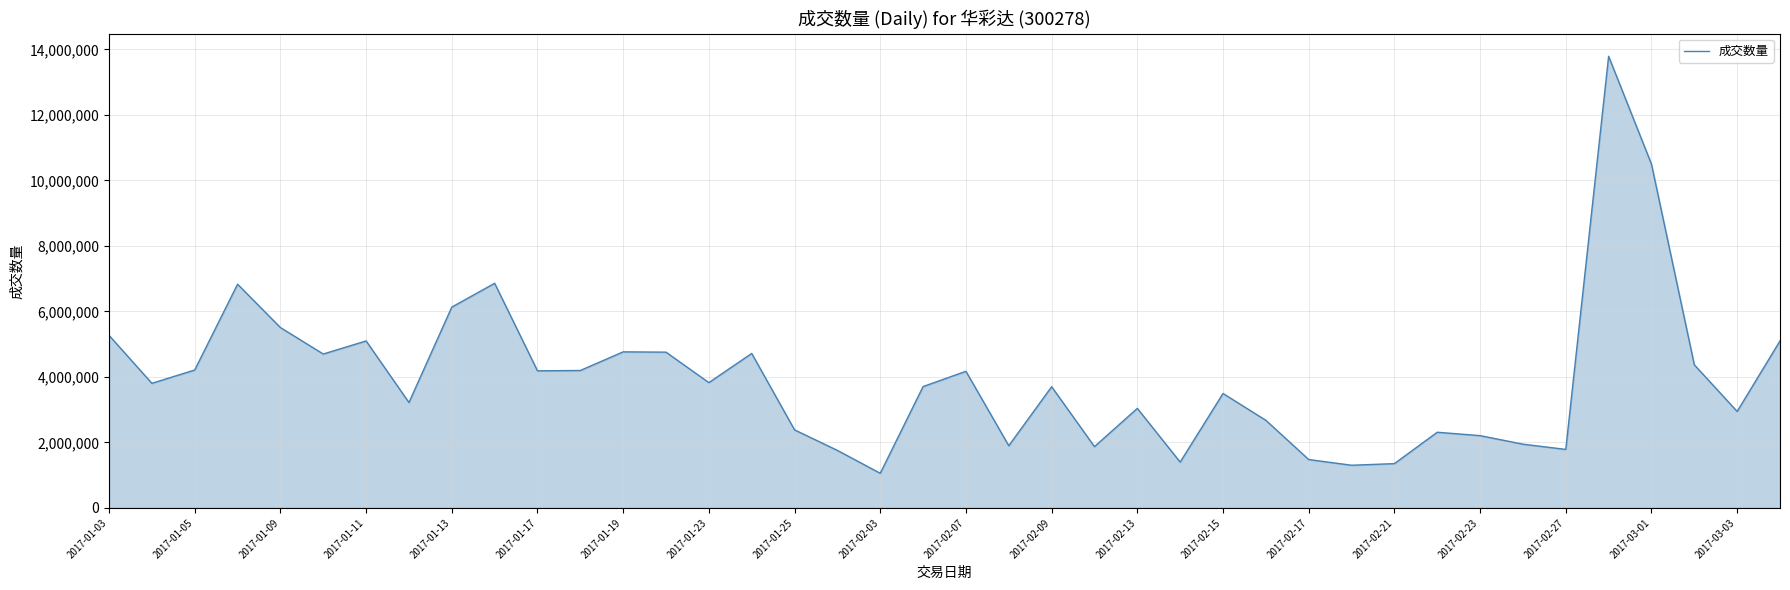

True or false: the data has more than 2 interior local peaks.

True